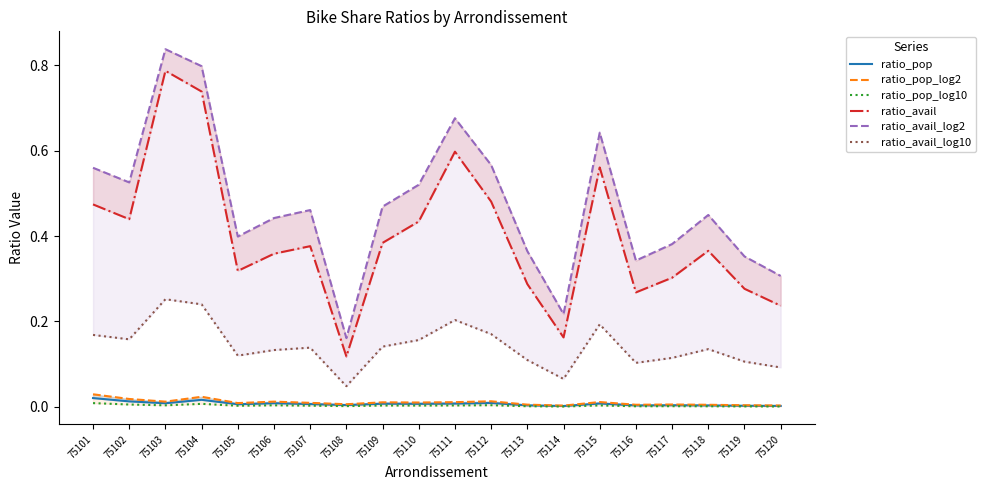

True or false: ratio_avail and ratio_avail_log2 intersect in this chart.

False